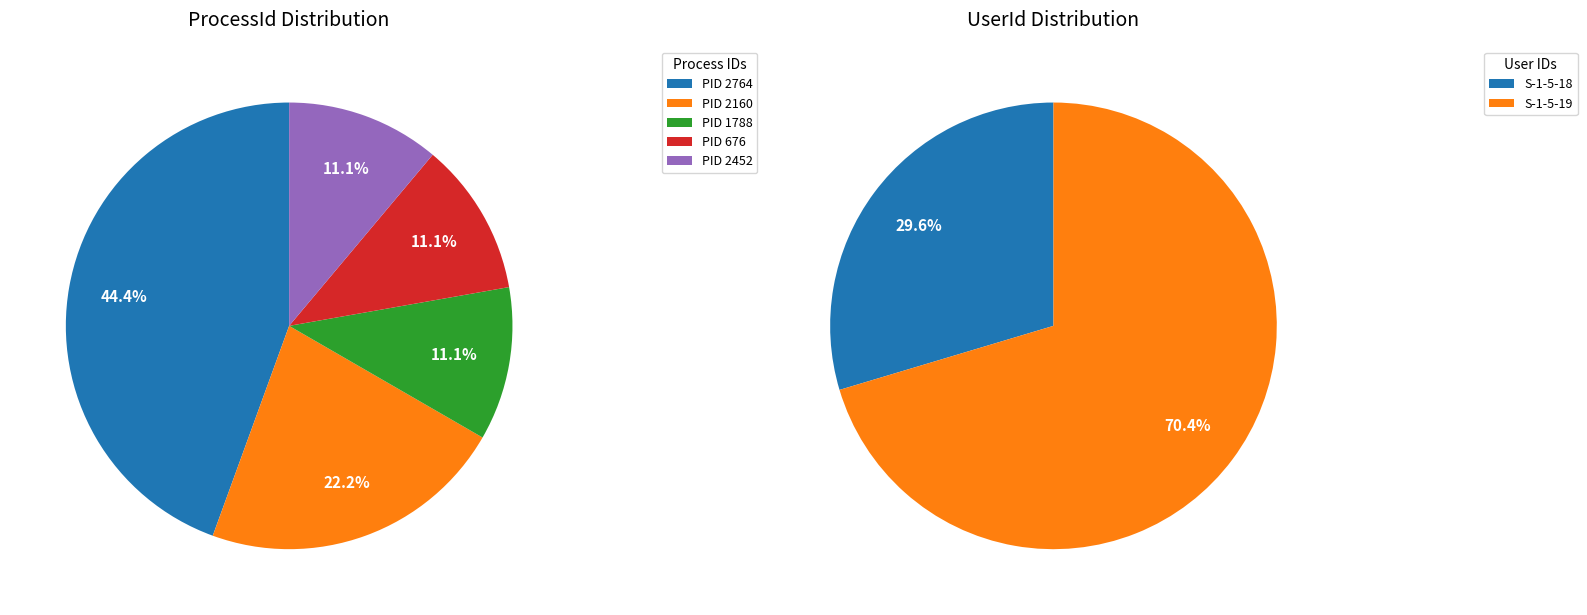

Is 3496 the majority of the pie?

No